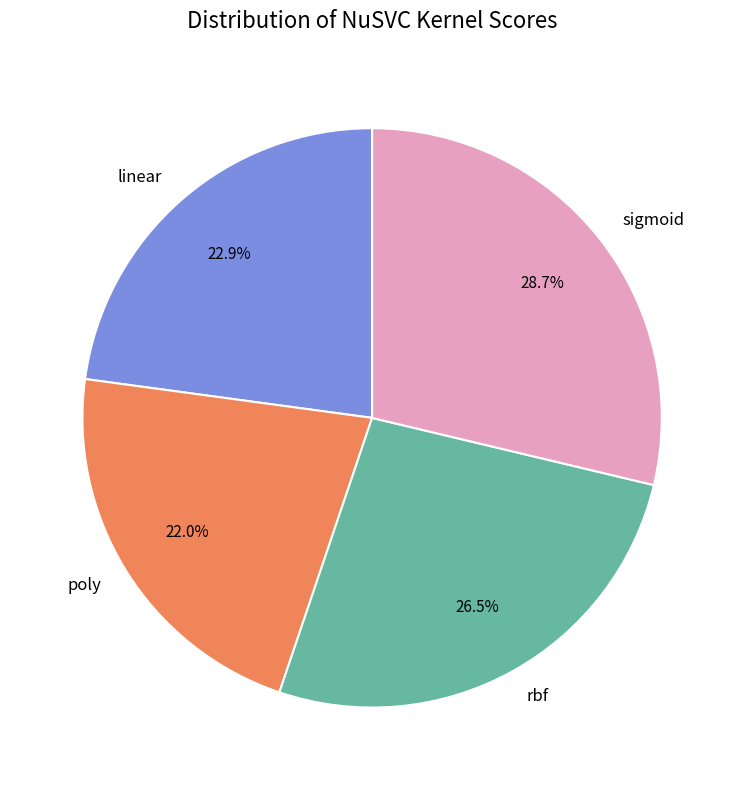

Combined, do linear and poly account for over 50%?

No